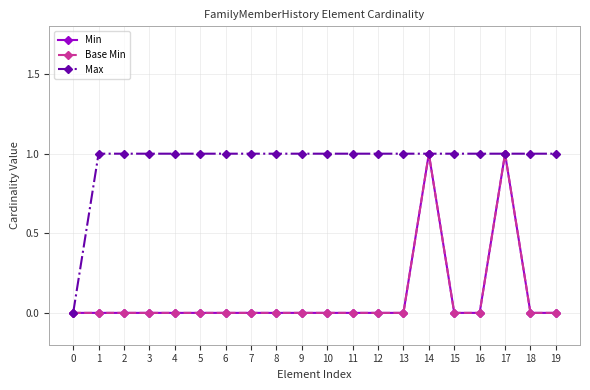

Does the chart display data point markers on the line(s)?

Yes